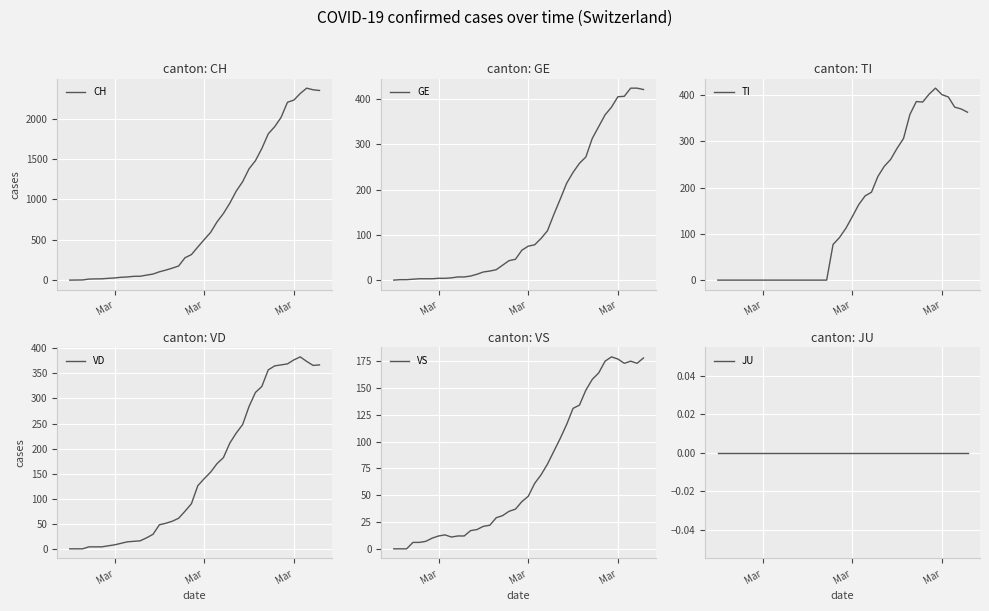

Reading right to left, what are all the values shown in this chart?

CH: 2348	2357	2377	2311	2229	2202	2014	1899	1811	1630	1479	1378	1219	1102	953	825	721	591	502	410	316	277	175	148	124	103	75	62	48	47	39	35	27	22	16	15	13	2	1	0
GE: 421	424	424	406	405	382	365	339	313	272	258	238	214	179	145	109	92	78	75	66	46	43	33	23	20	18	13	9	7	7	5	4	4	3	3	3	2	1	1	0
TI: 363	370	374	396	401	415	402	385	386	358	306	285	261	246	224	190	182	163	137	112	92	77	0	0	0	0	0	0	0	0	0	0	0	0	0	0	0	0	0	0
VD: 367	366	374	383	377	369	367	365	357	324	312	284	248	231	211	182	170	153	140	126	90	75	61	55	51	48	29	22	16	15	14	11	8	6	4	4	4	0	0	0
VS: 178	173	175	173	177	179	175	164	158	148	134	131	116	103	91	79	69	61	49	44	37	35	31	29	22	21	18	17	12	12	11	13	12	10	7	6	6	0	0	0
JU: 0	0	0	0	0	0	0	0	0	0	0	0	0	0	0	0	0	0	0	0	0	0	0	0	0	0	0	0	0	0	0	0	0	0	0	0	0	0	0	0